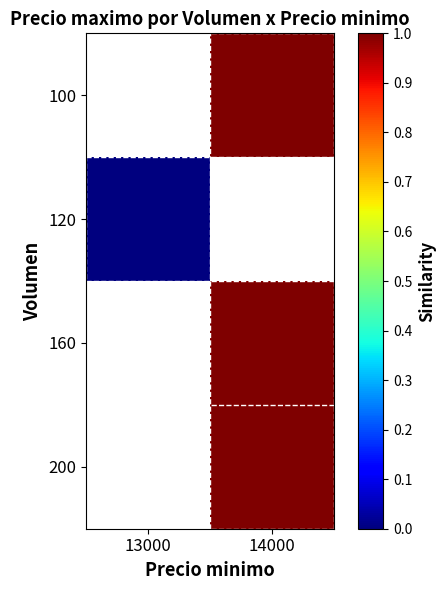

Which category has the highest value across all series?

14000